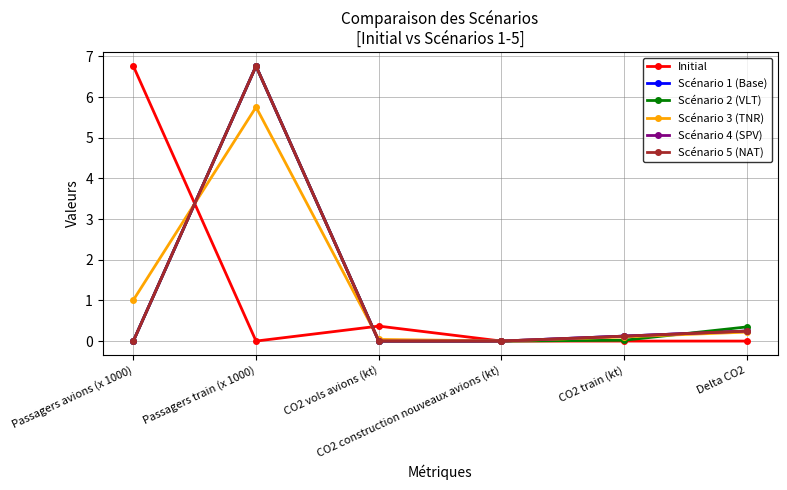

In Scénario 4 (SPV), how many points are higher than both neighbors (excluding endpoints)?

1